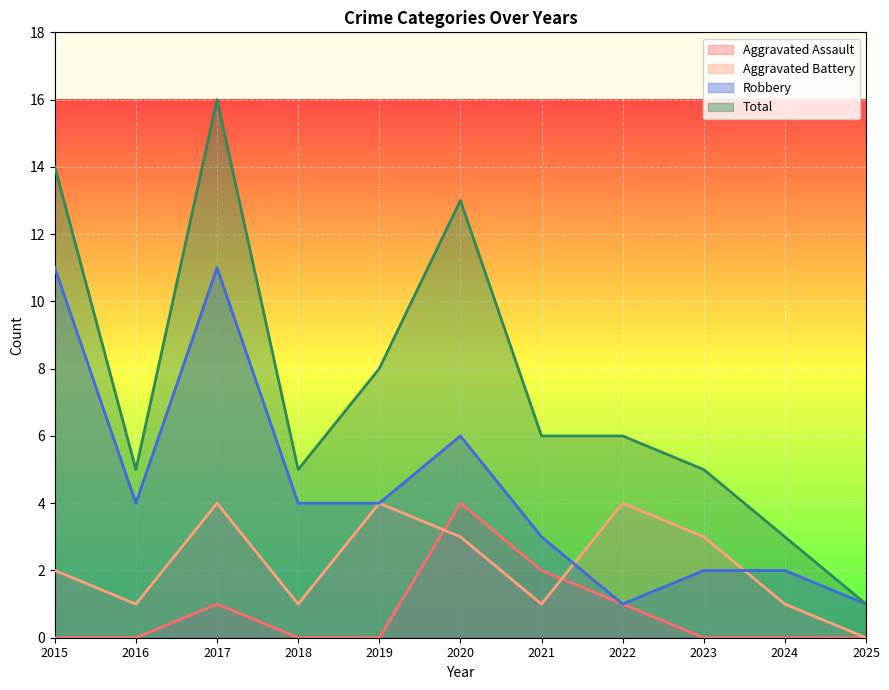

Reading right to left, list all the values displayed in this chart.

Aggravated Assault: 2025=0	2024=0	2023=0	2022=1	2021=2	2020=4	2019=0	2018=0	2017=1	2016=0	2015=0
Aggravated Battery: 2025=0	2024=1	2023=3	2022=4	2021=1	2020=3	2019=4	2018=1	2017=4	2016=1	2015=2
Robbery: 2025=1	2024=2	2023=2	2022=1	2021=3	2020=6	2019=4	2018=4	2017=11	2016=4	2015=11
Total: 2025=1	2024=3	2023=5	2022=6	2021=6	2020=13	2019=8	2018=5	2017=16	2016=5	2015=14